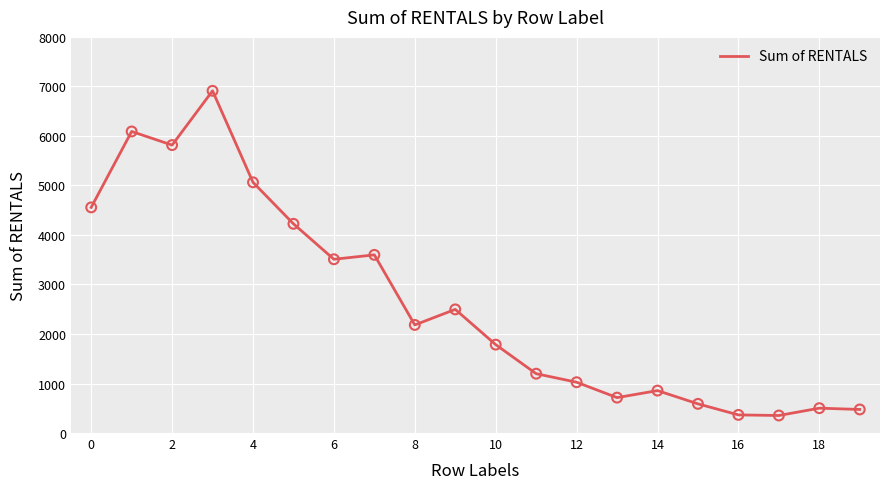

What is the difference between the maximum and minimum values?

6557